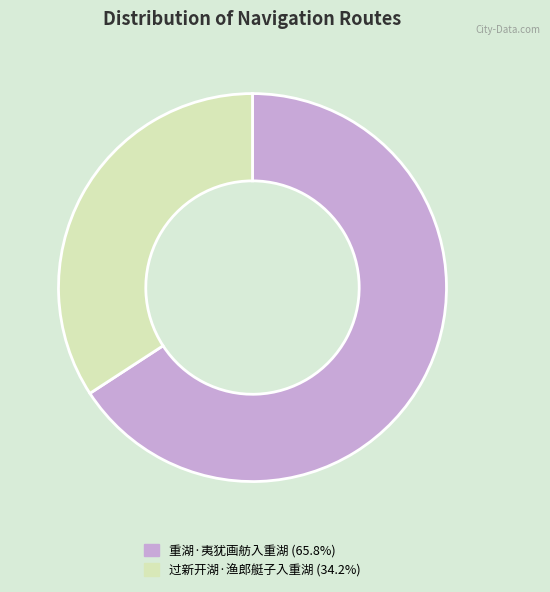

The 重湖·夷犹画舫入重湖 slice represents 74% of the pie. True or false?

False